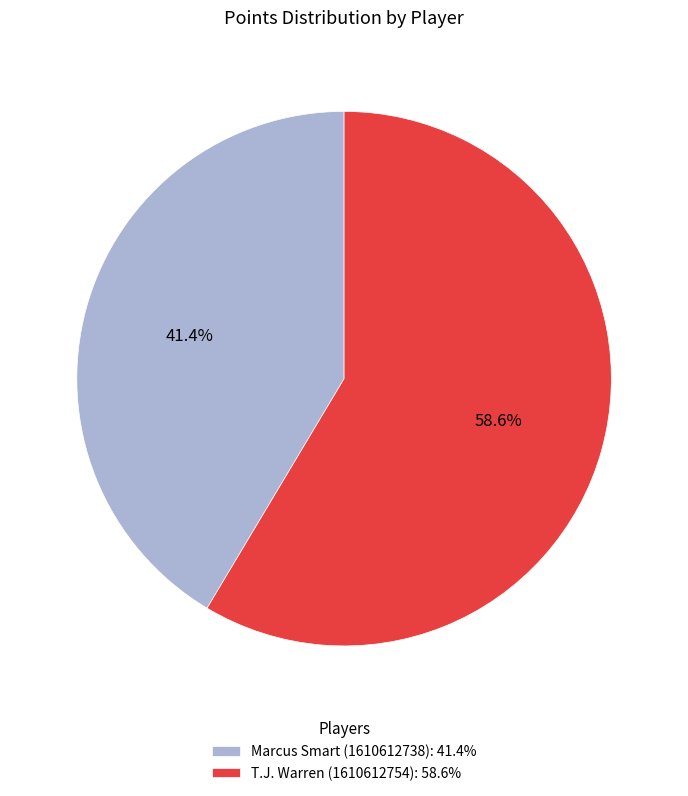

Which category has the biggest portion of the pie?

T.J. Warren (1610612754)